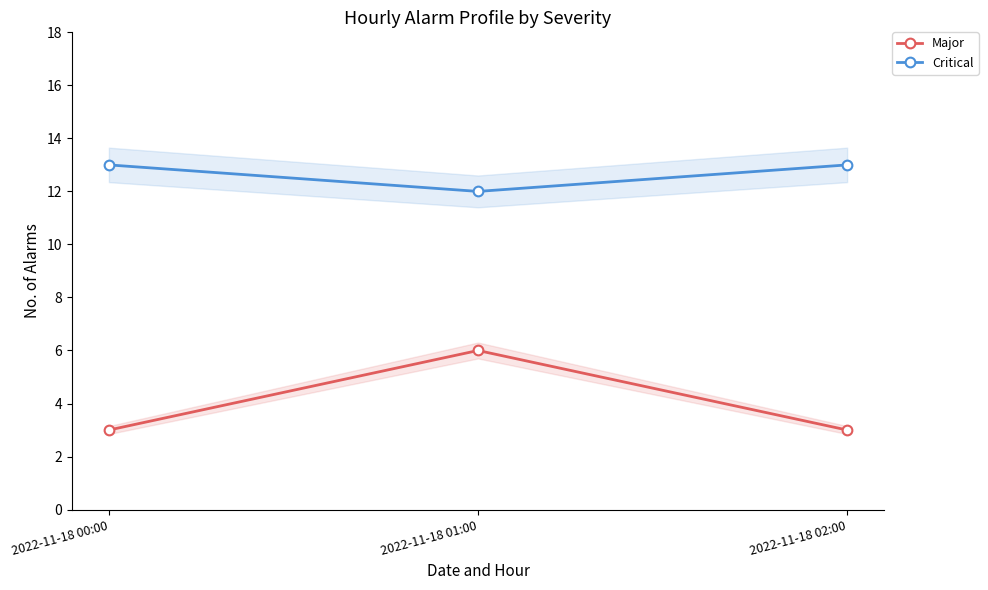

What is the difference between the Major values at 2022-11-18 00:00 and 2022-11-18 01:00?

3